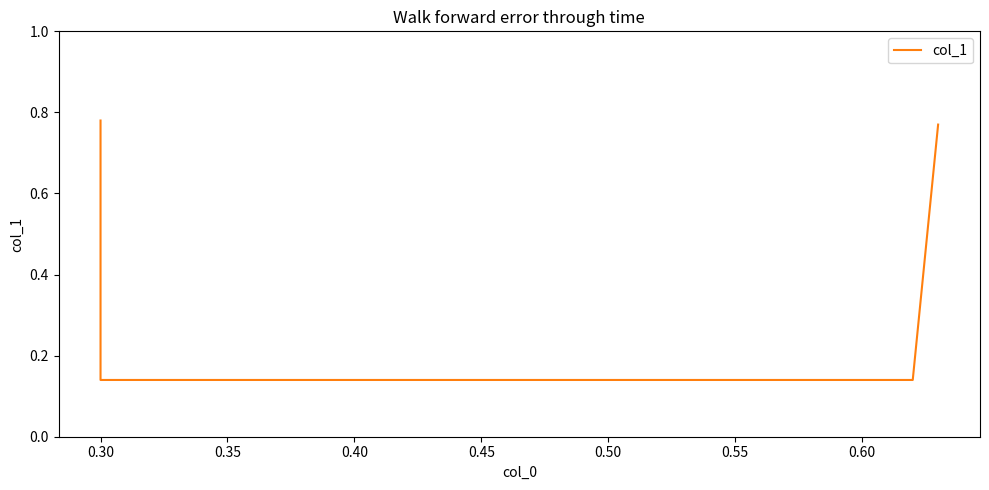

What is the value of the 4th point from the left?

0.8